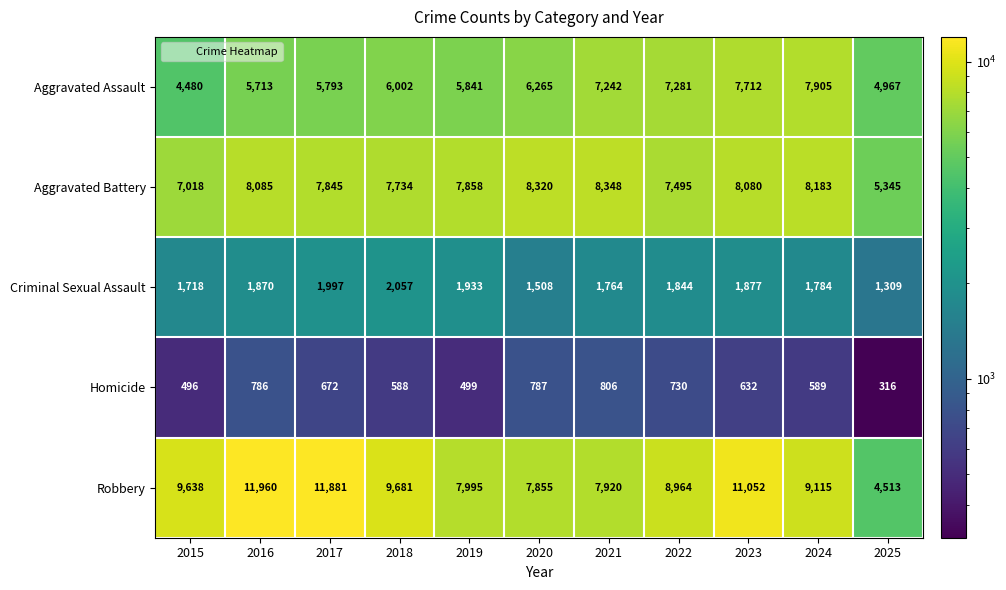

Which series has the largest total across all categories?

Robbery